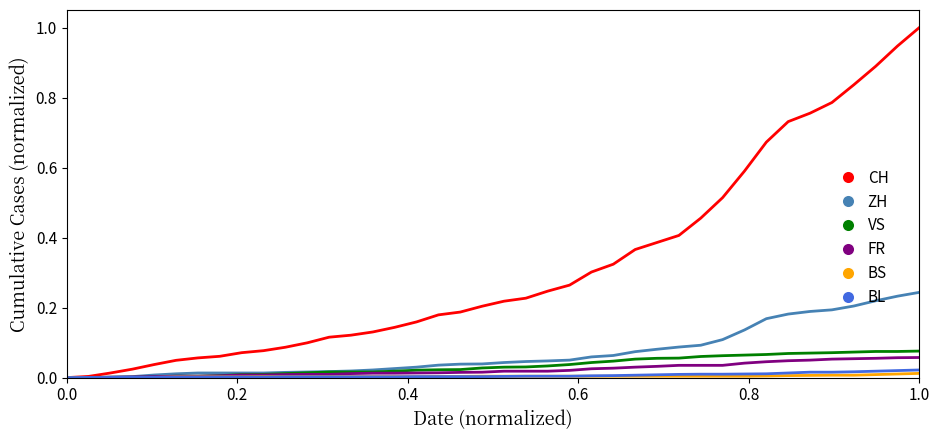

Which series has the widest spread of values?

CH